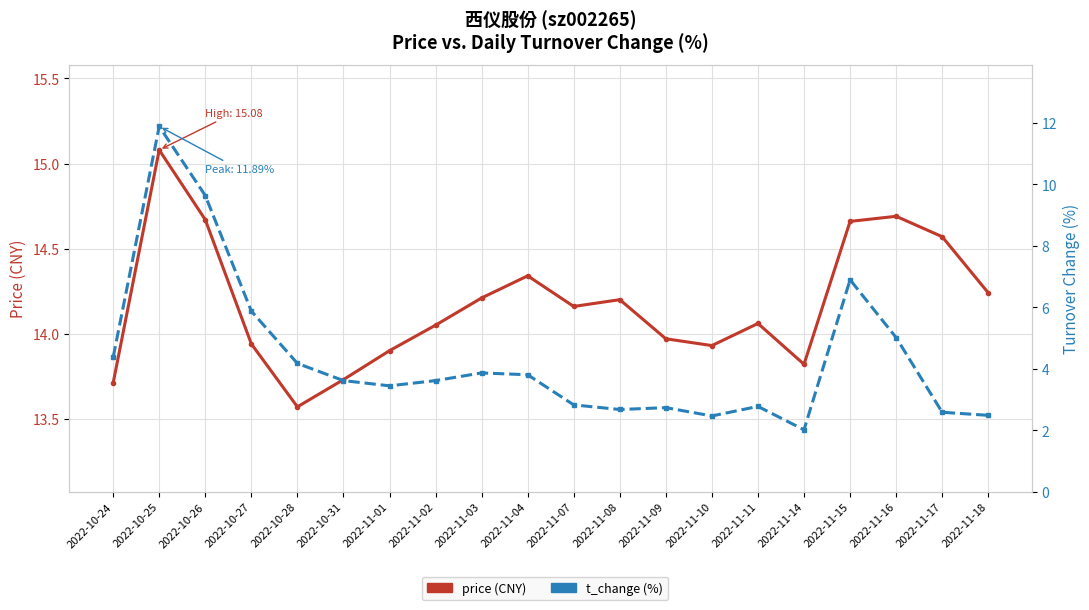

What is the label of the 4th point from the left?

2022-10-27